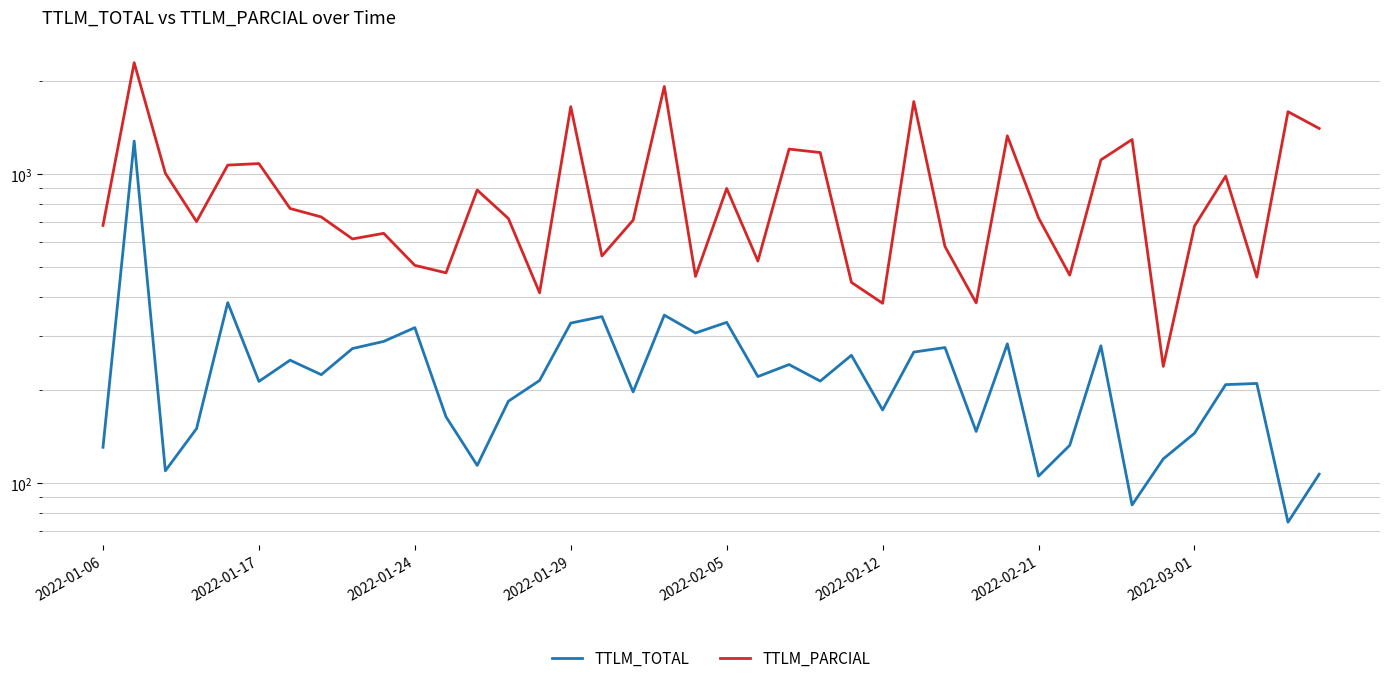

How many series are shown in this chart?

2